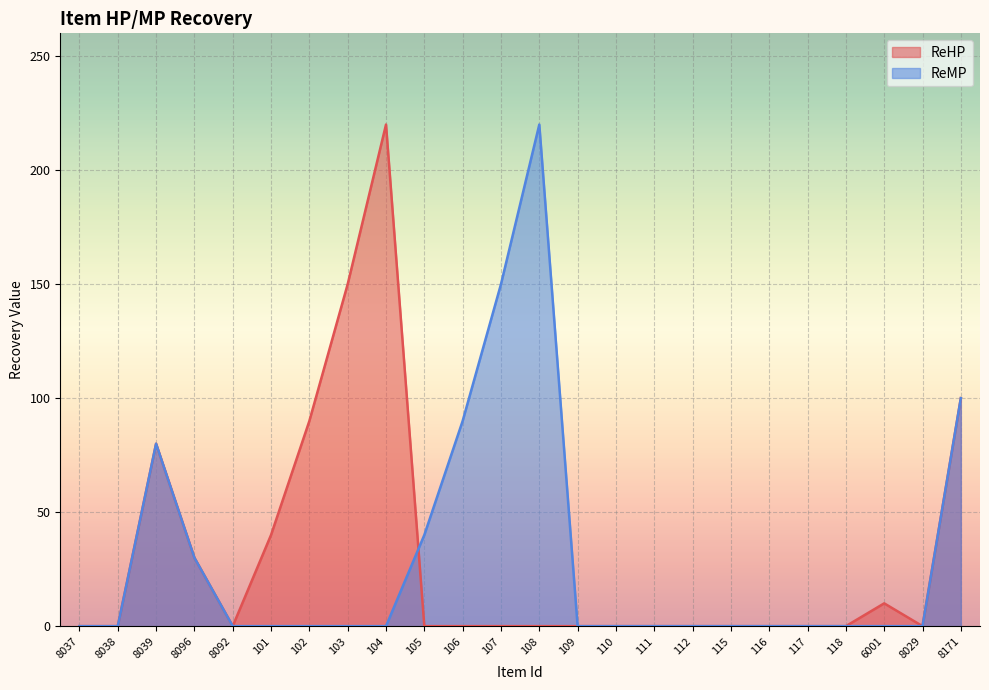

What is the average value of the ReMP series?

30